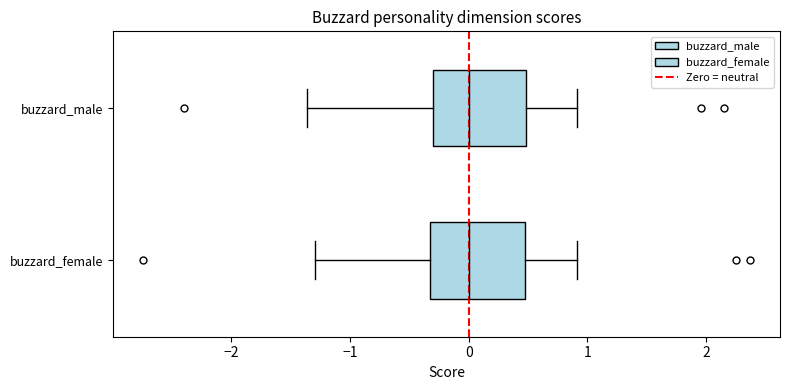

Reading bottom to top, transcribe this box plot: for each box, give where its median line is, the range the box spans, and where its two whiskers end, as read against the x-axis. The values are not printed on the chart, so give them approximately, as read against the axis.

buzzard_female: median 0.0, box -0.3 to 0.5, whiskers -1.3 to 0.9
buzzard_male: median 0.0, box -0.3 to 0.5, whiskers -1.4 to 0.9